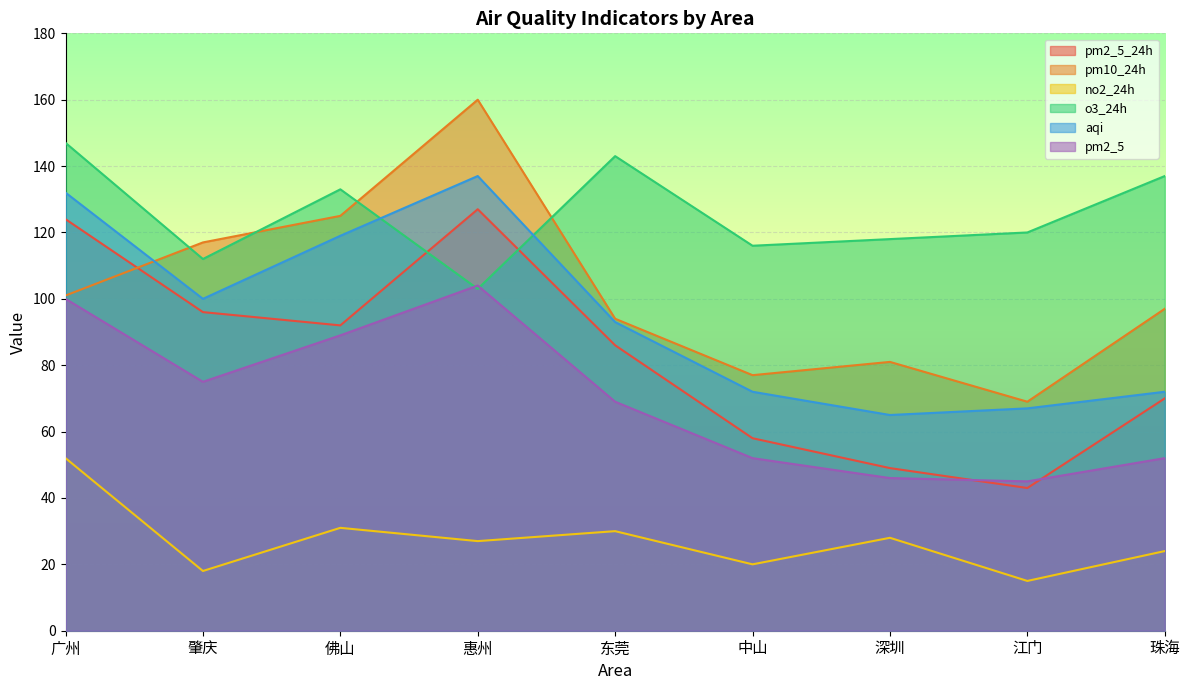

What are all the series names shown in the legend?

pm2_5_24h, pm10_24h, no2_24h, o3_24h, aqi, pm2_5